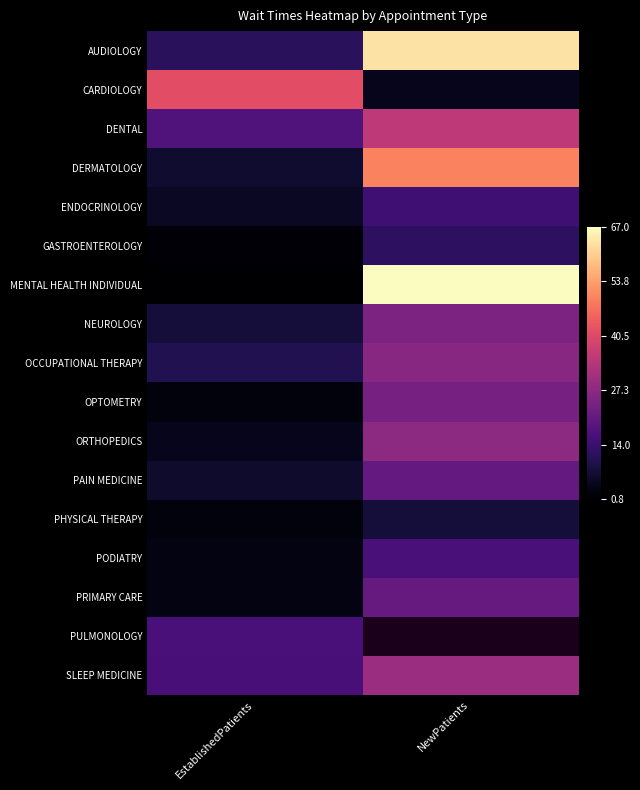

The value of PHYSICAL THERAPY at NewPatients is 0.0. True or false?

False